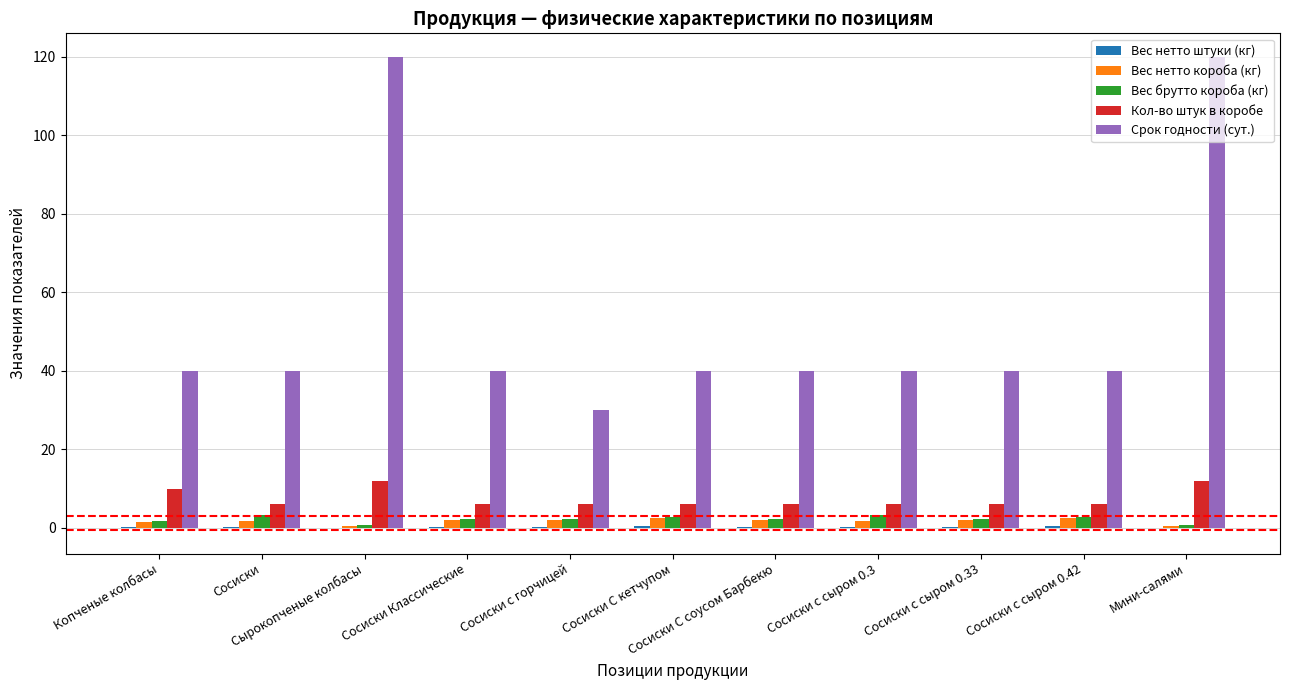

What is the maximum value shown in the chart?

120.0